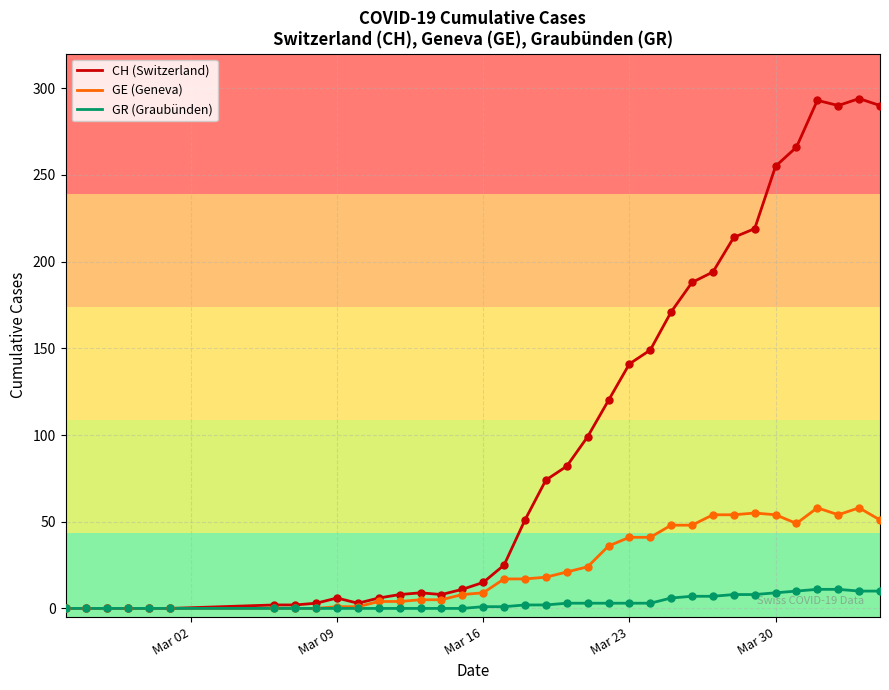

Rank the series by their maximum value, from lowest to highest.

GR (Graubünden), GE (Geneva), CH (Switzerland)